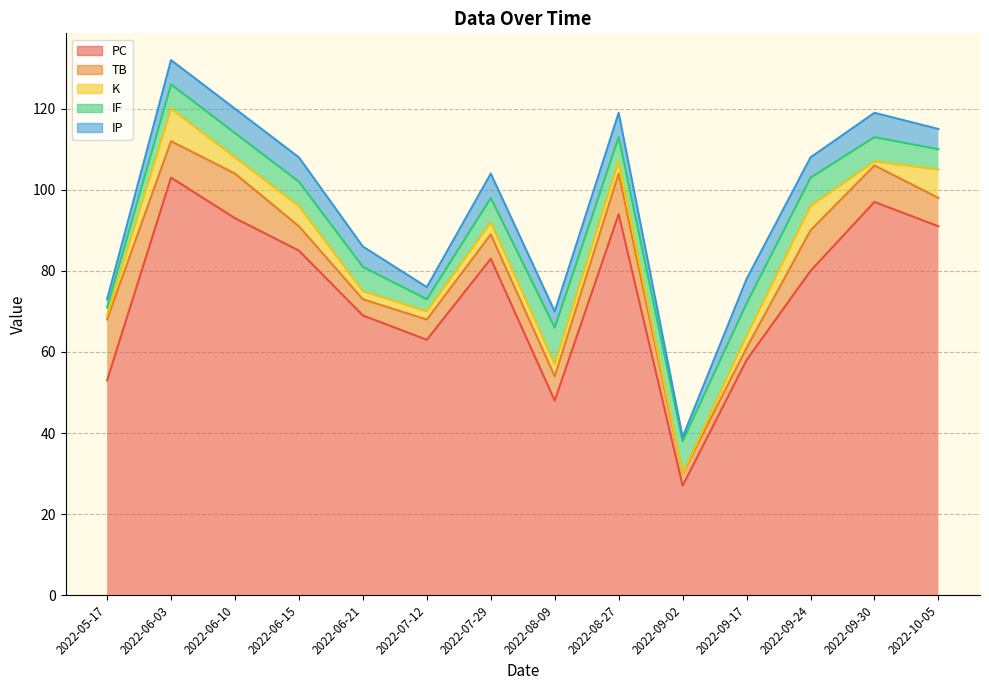

Which series has the largest range (max minus min)?

PC